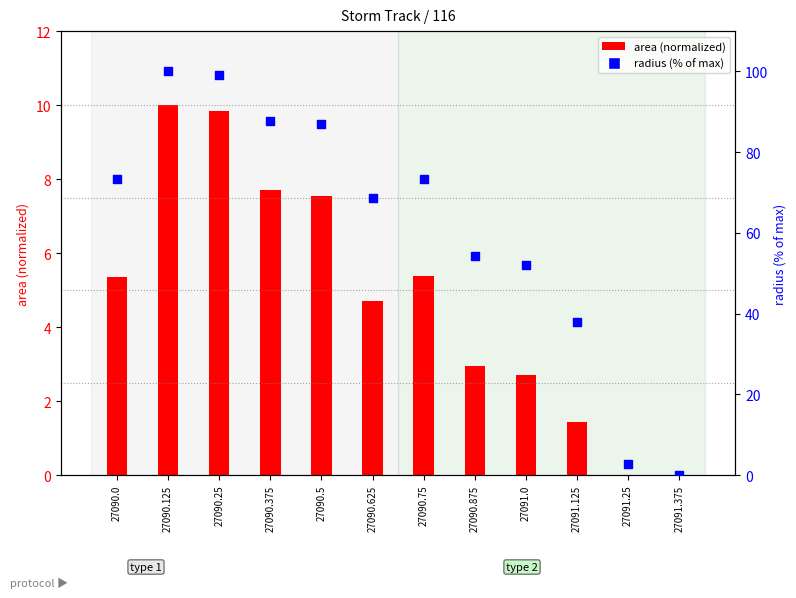

What is the total value across all series at 27091.0?

54.9